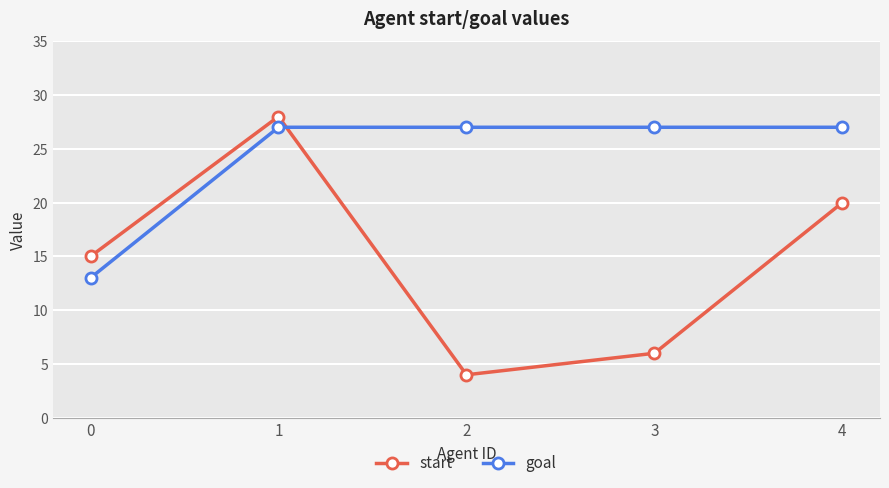

What is the maximum value shown in the chart?

28